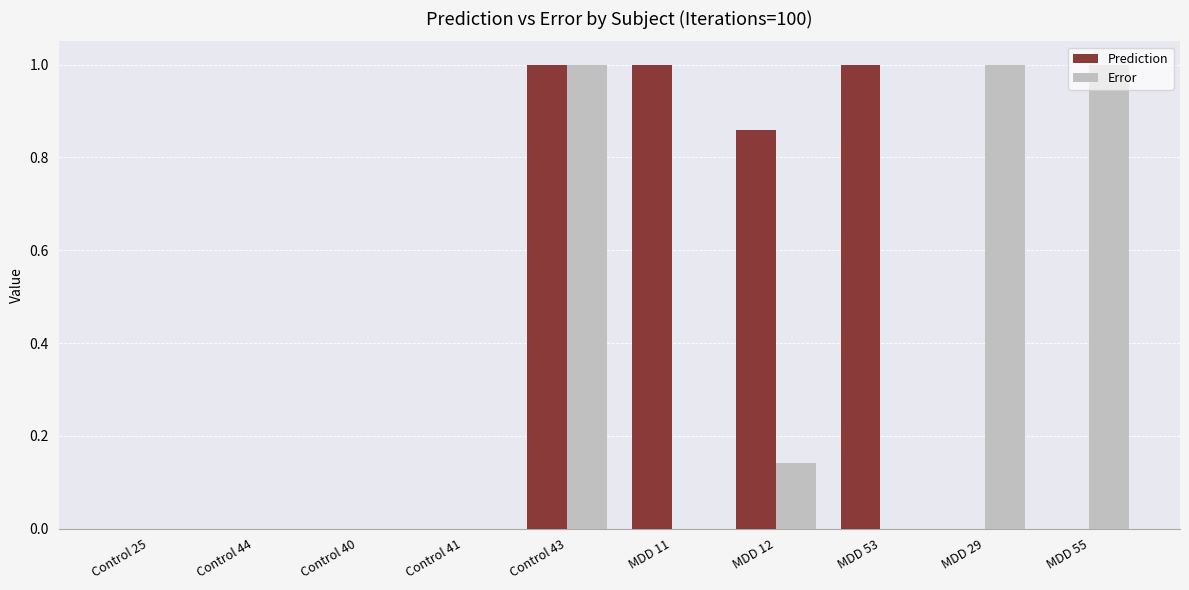

What is the greatest value displayed?

1.0